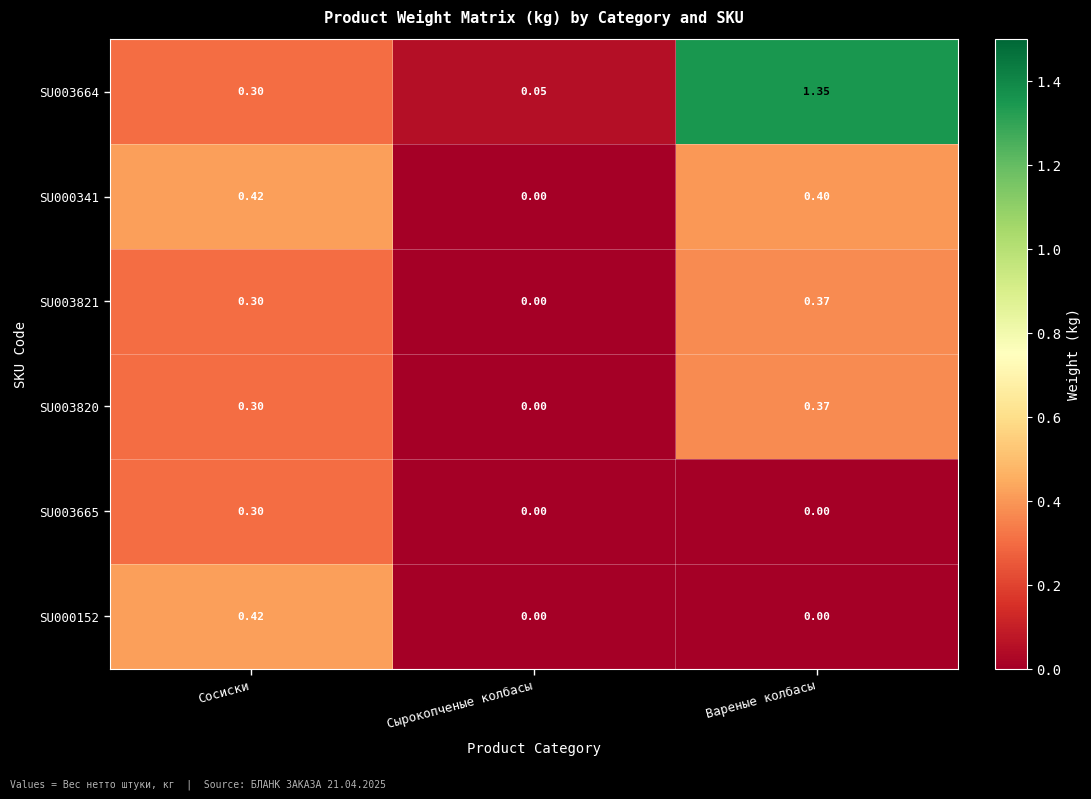

At how many categories does at least one series exceed 0?

3